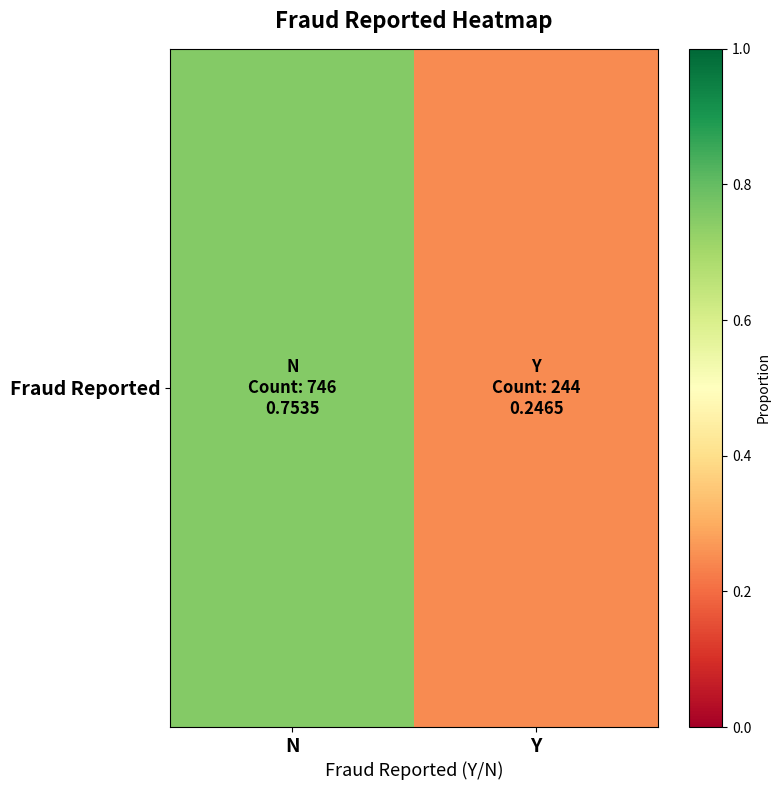

Reading right to left, transcribe all the data shown in this chart.

0.2	0.8